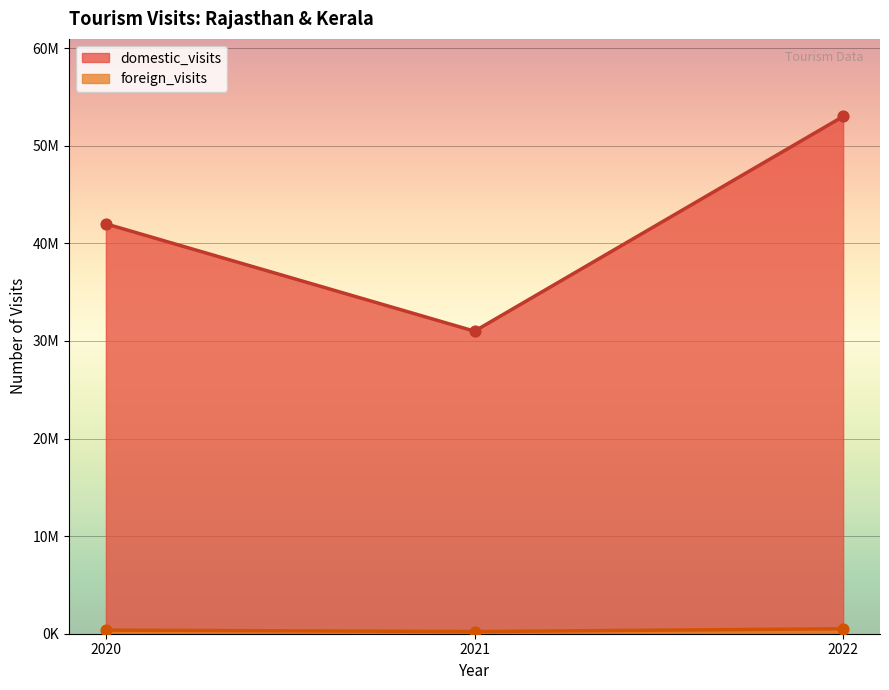

Which series has the widest spread of Y values?

domestic_visits